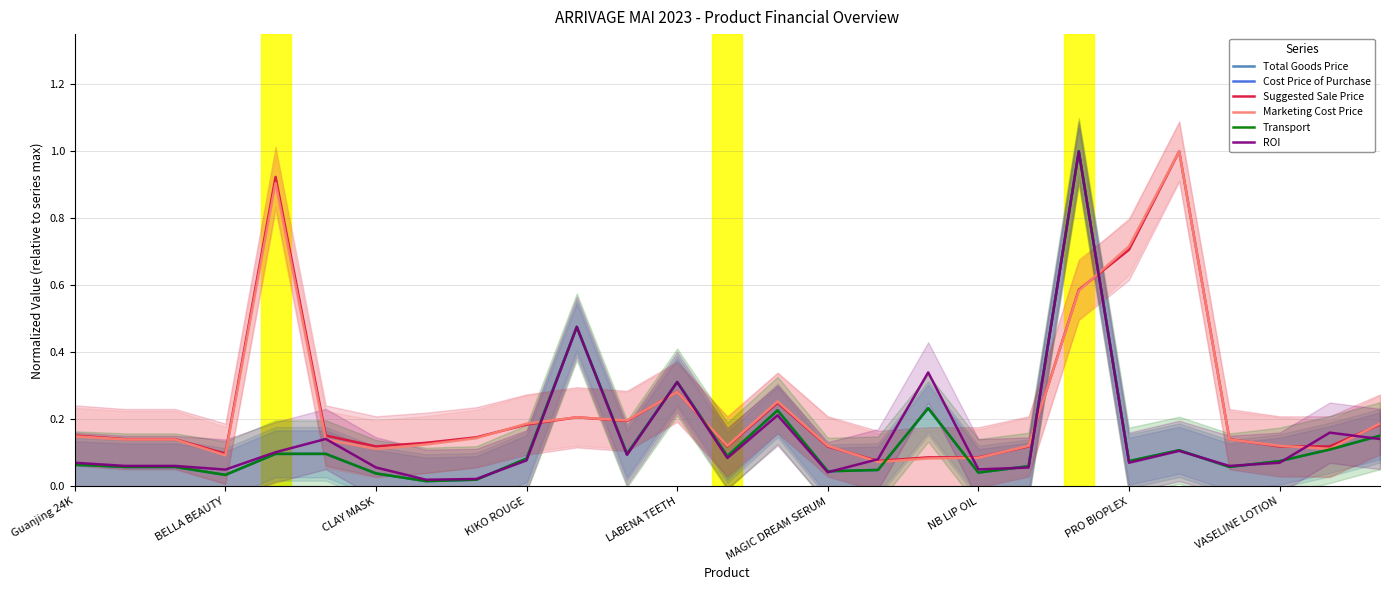

After their last crossing, which series has the higher values: Cost Price of Purchase or Total Goods Price?

Cost Price of Purchase